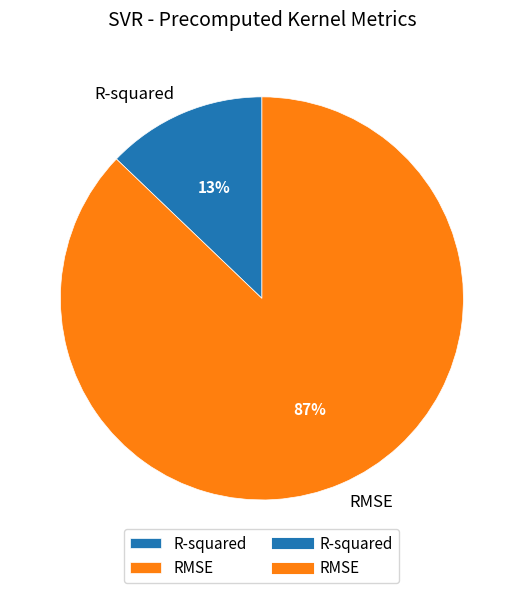

Count the number of slices in the pie.

2